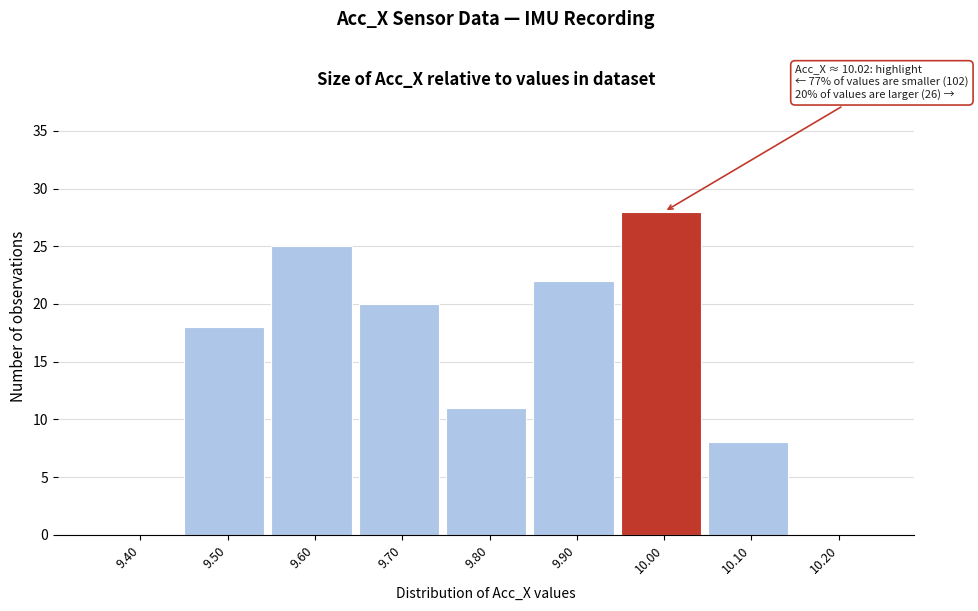

Reading left to right, what are all the values shown in this chart?

9.40=0	9.50=18	9.60=25	9.70=20	9.80=11	9.90=22	10.00=28	10.10=8	10.20=0